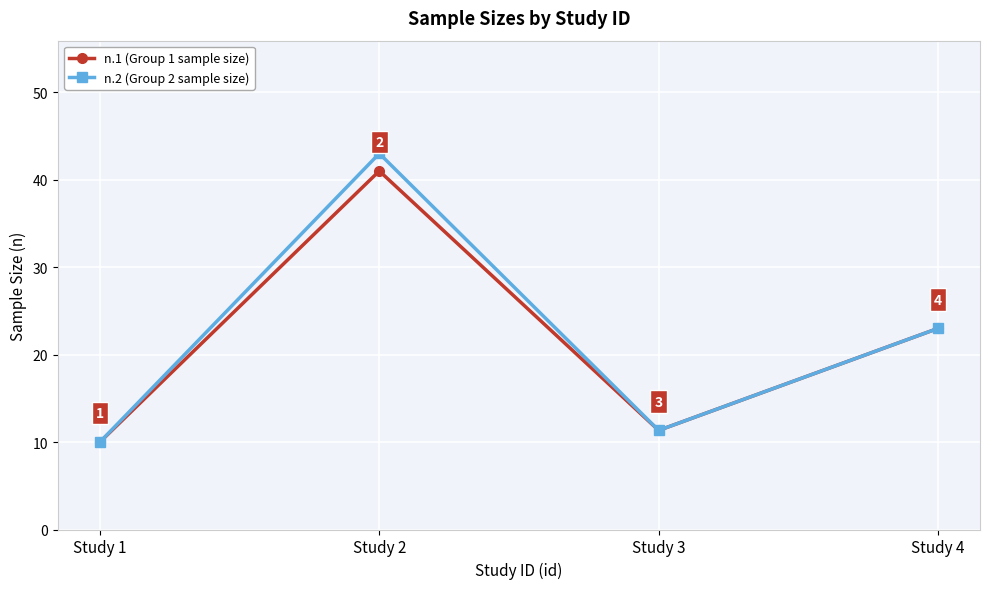

How many lines are shown in the chart?

2